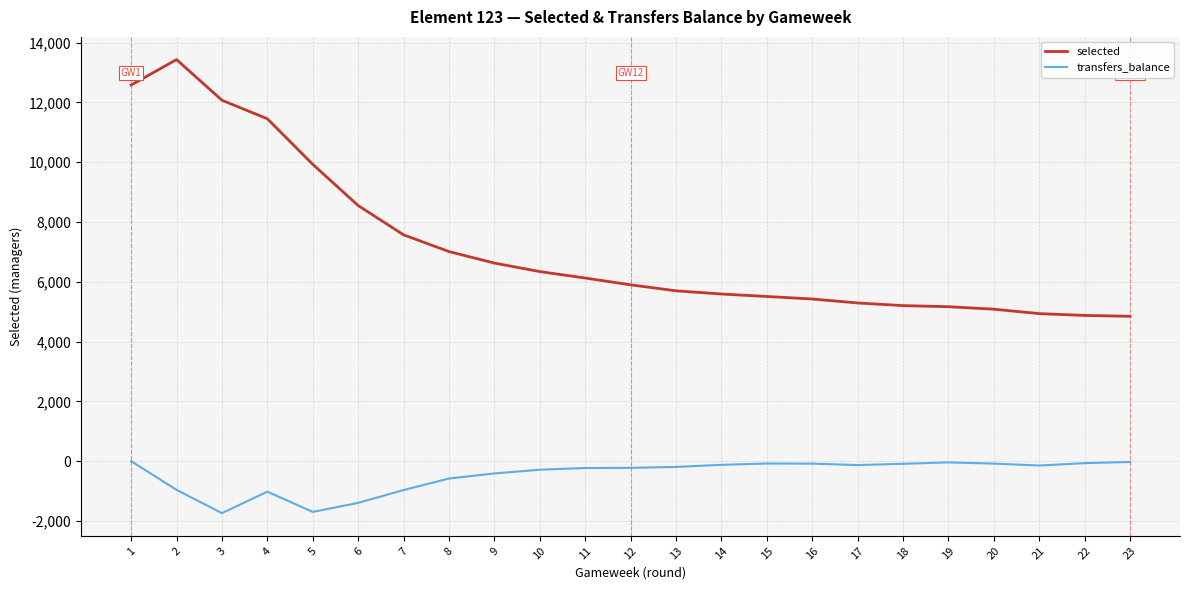

What is the average value of the selected series?

7182